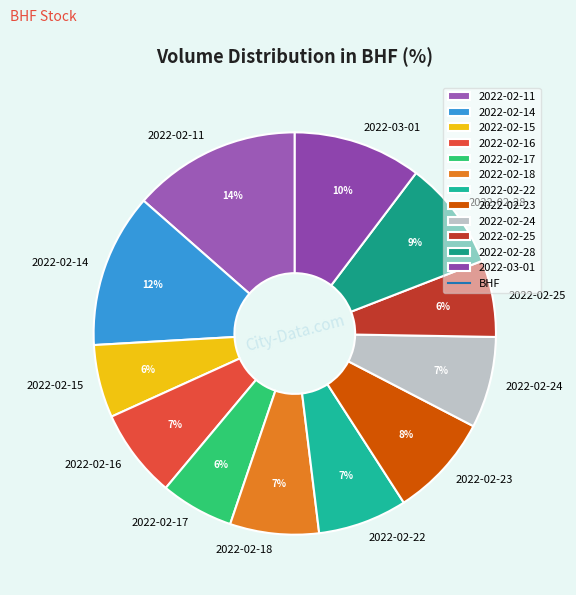

How many slices are in this pie chart?

12